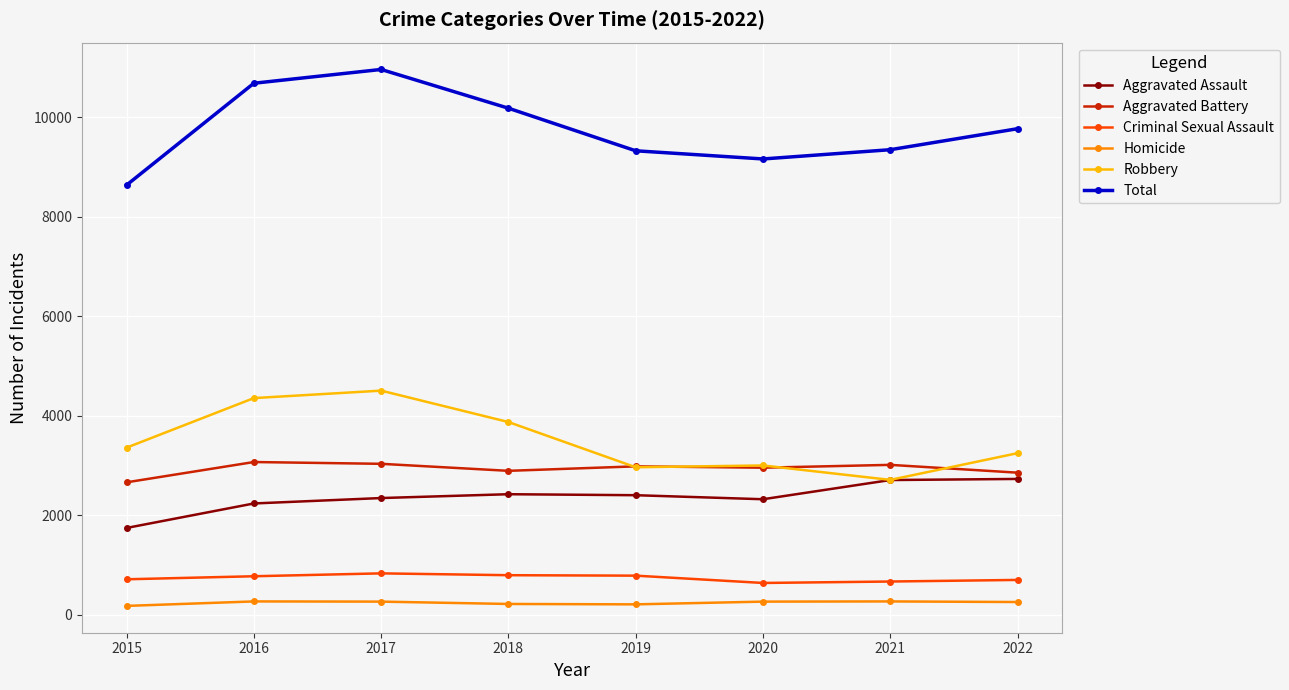

At which label does Aggravated Assault first exceed 2398?

2018